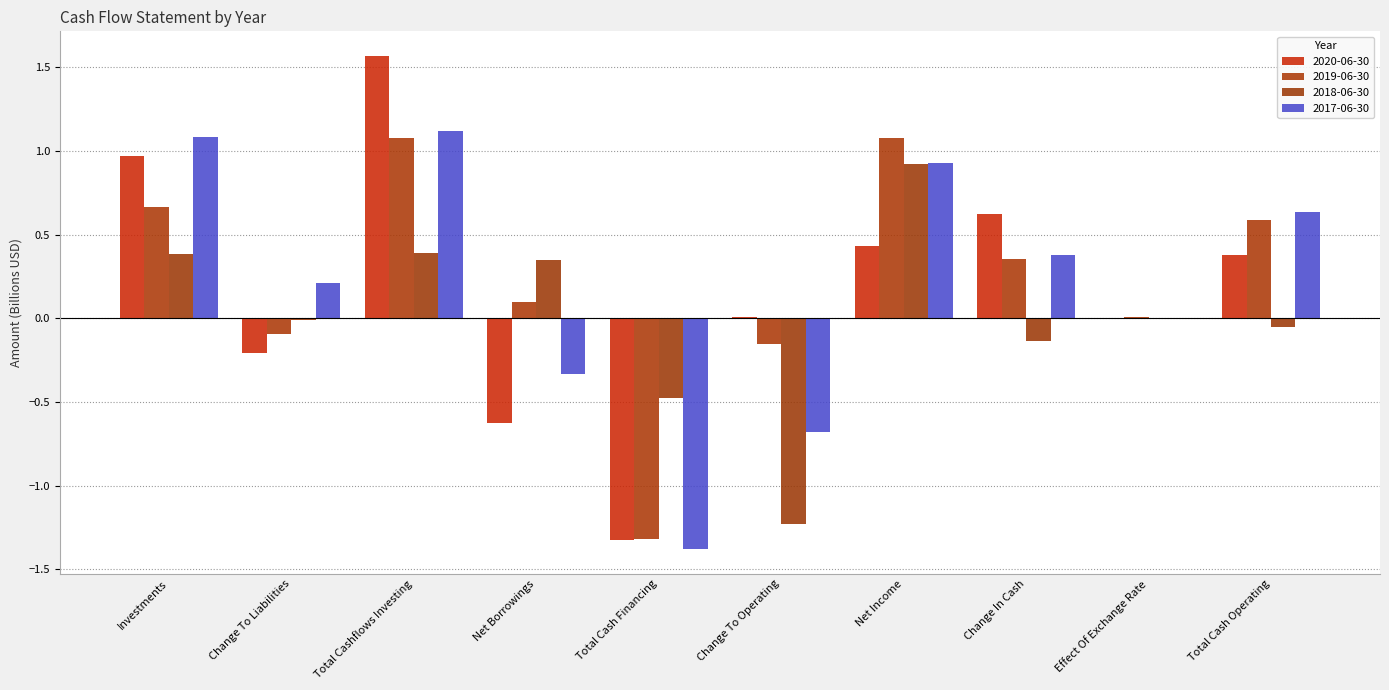

What is the label of the 10th bar from the right?

Investments